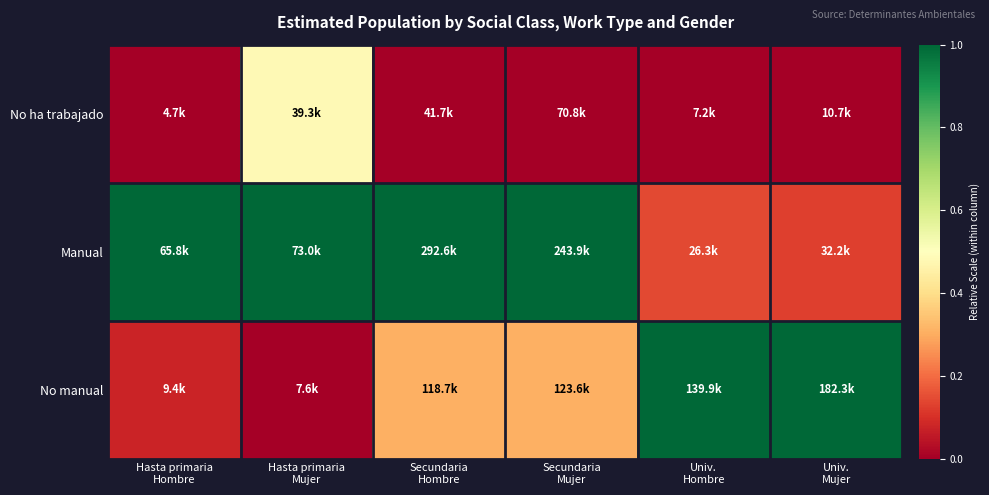

Rank the series by their maximum value, from lowest to highest.

No ha trabajado, Manual, No manual